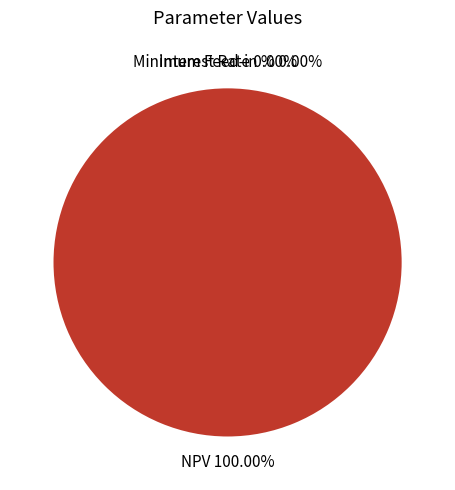

What is the largest slice in the pie chart?

NPV